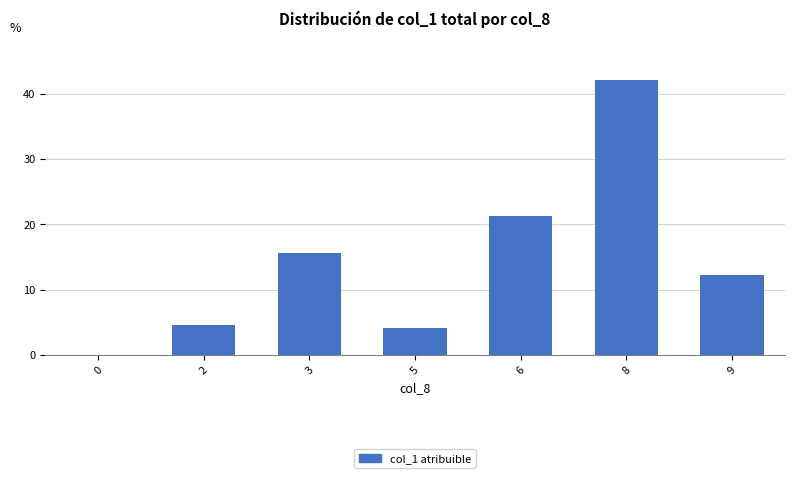

Reading left to right, transcribe all the data shown in this chart.

0.0	4.5	15.6	4.1	21.3	42.2	12.3